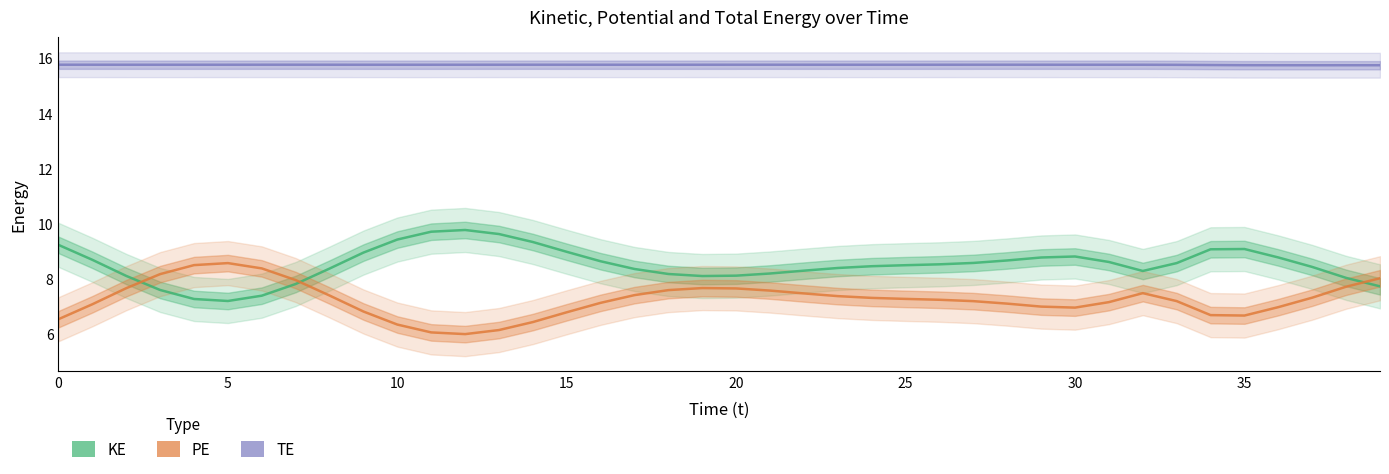

True or false: PE and KE cross at least once.

True